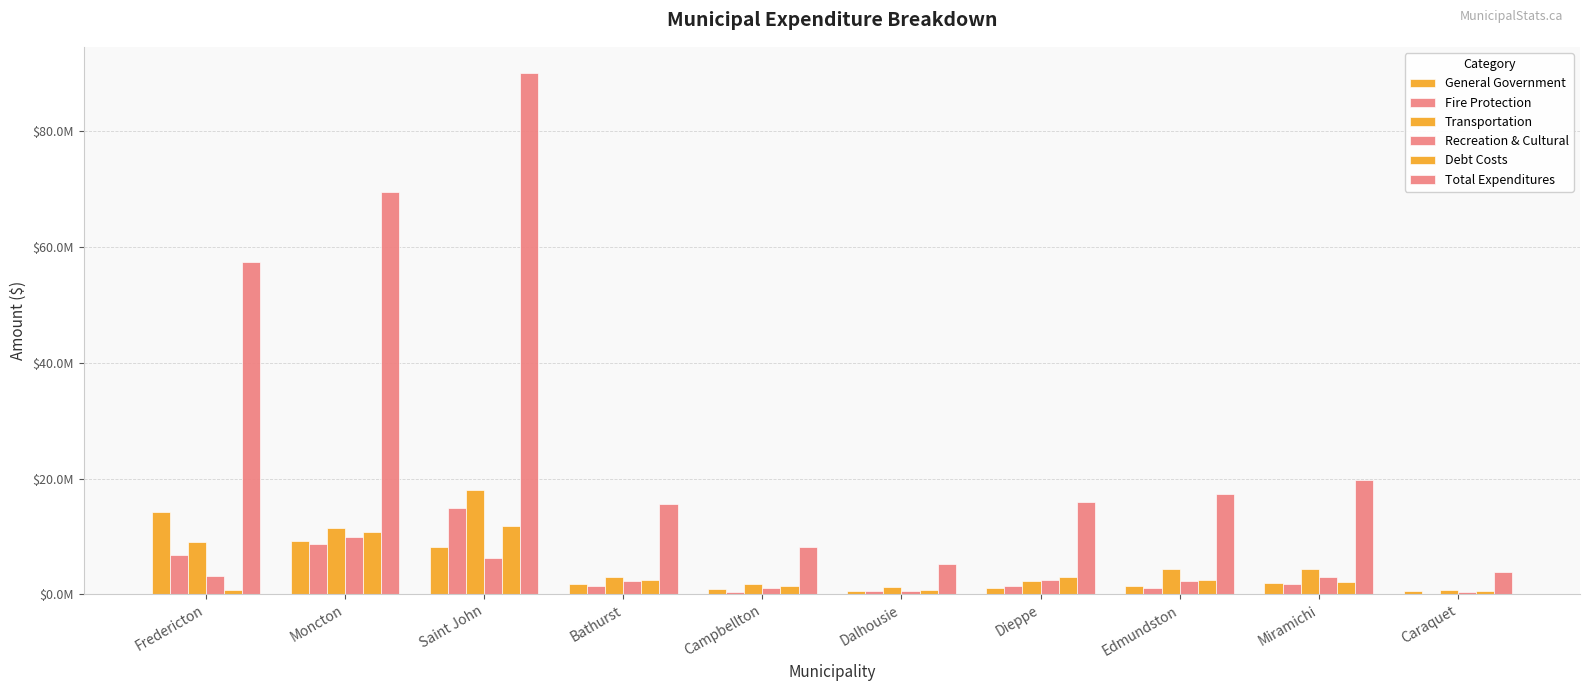

What is the difference between the second highest and second lowest values in the General Government series?

8606600